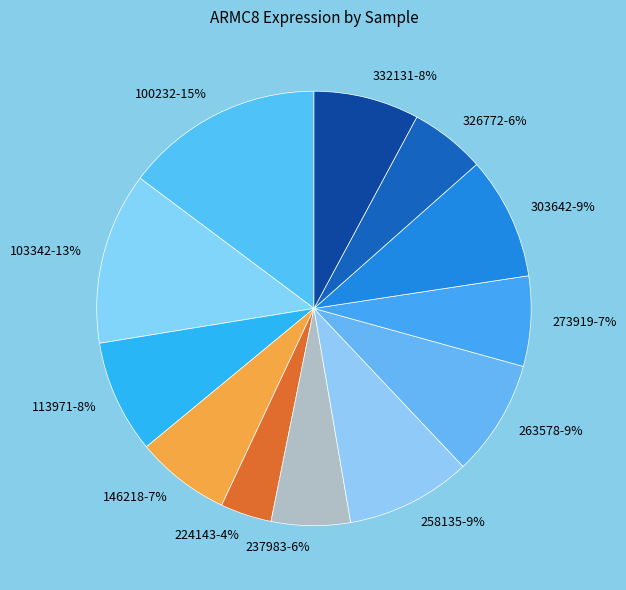

Which category has the smallest portion of the pie?

224143